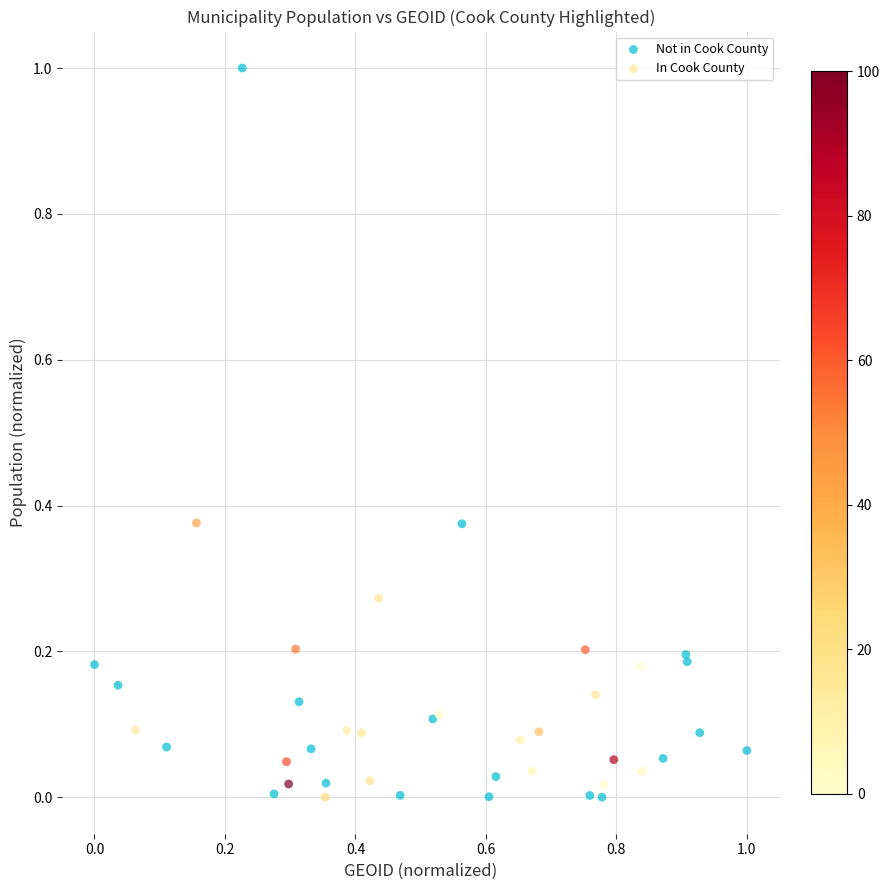

Which series has the widest spread of Y values?

Not in Cook County